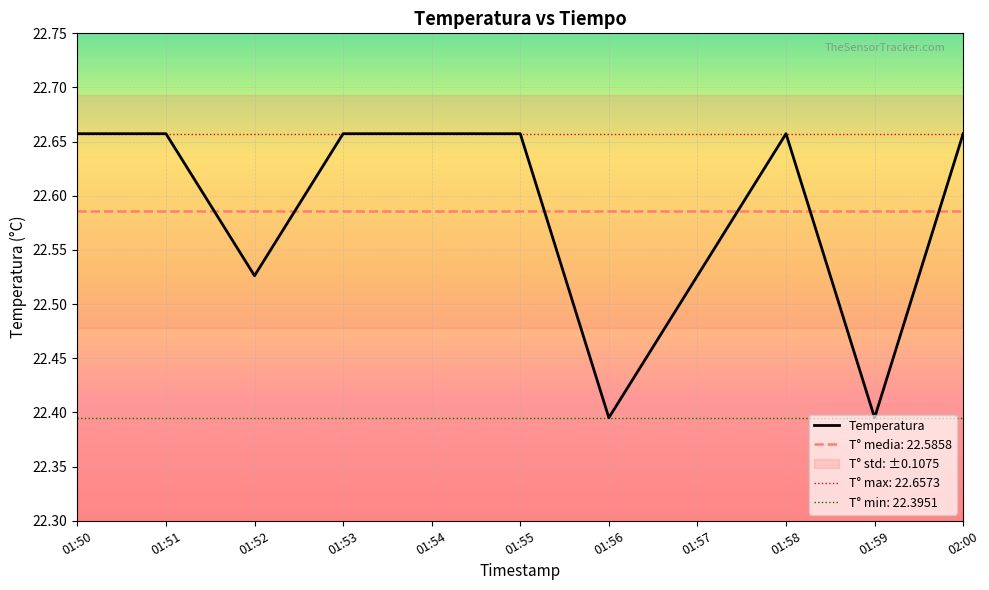

How many points are lower than both their immediate neighbors (excluding endpoints)?

3